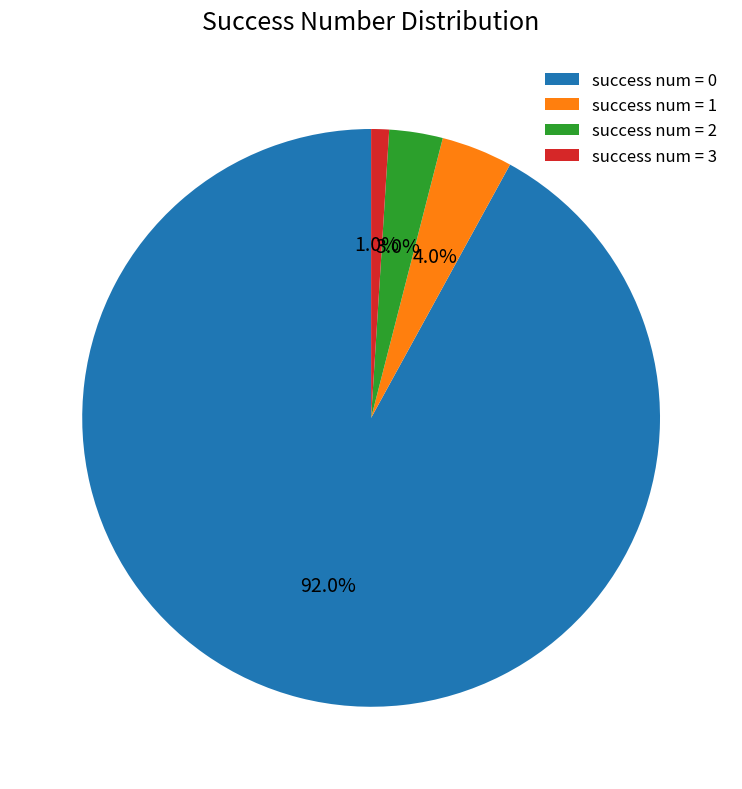

Count the number of slices in the pie.

4